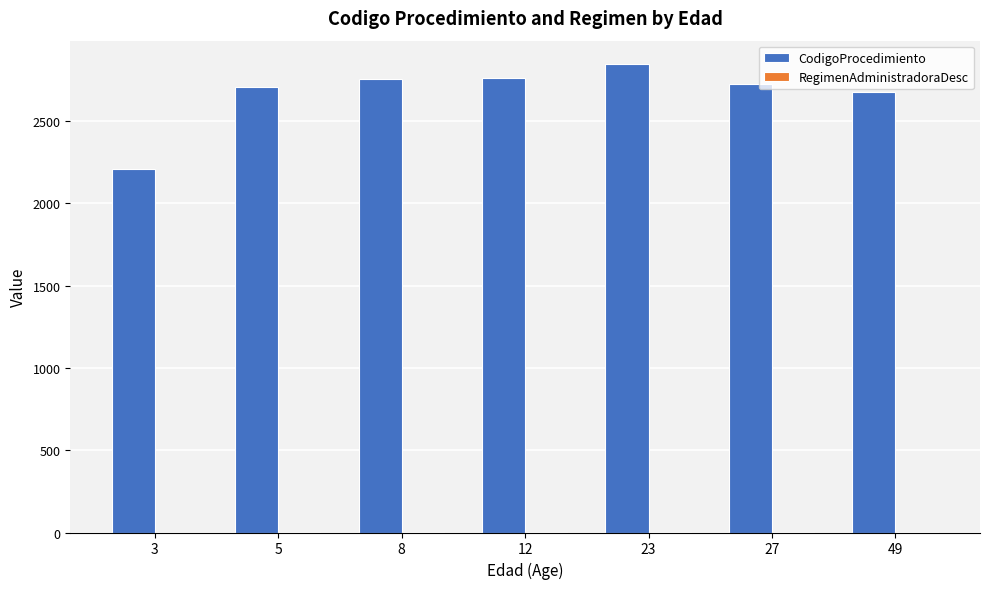

Which series has the largest total across all categories?

CodigoProcedimiento